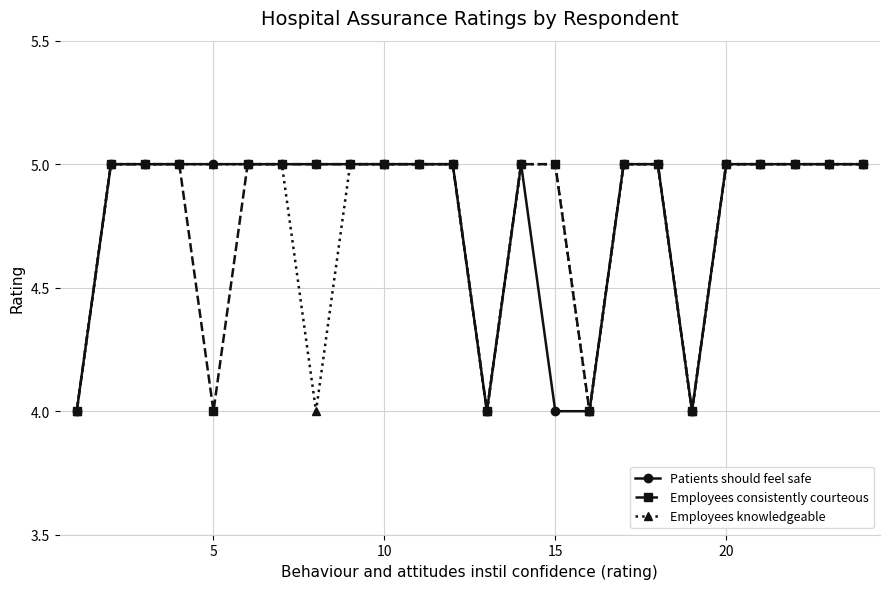

Count the number of categories in the chart.

24